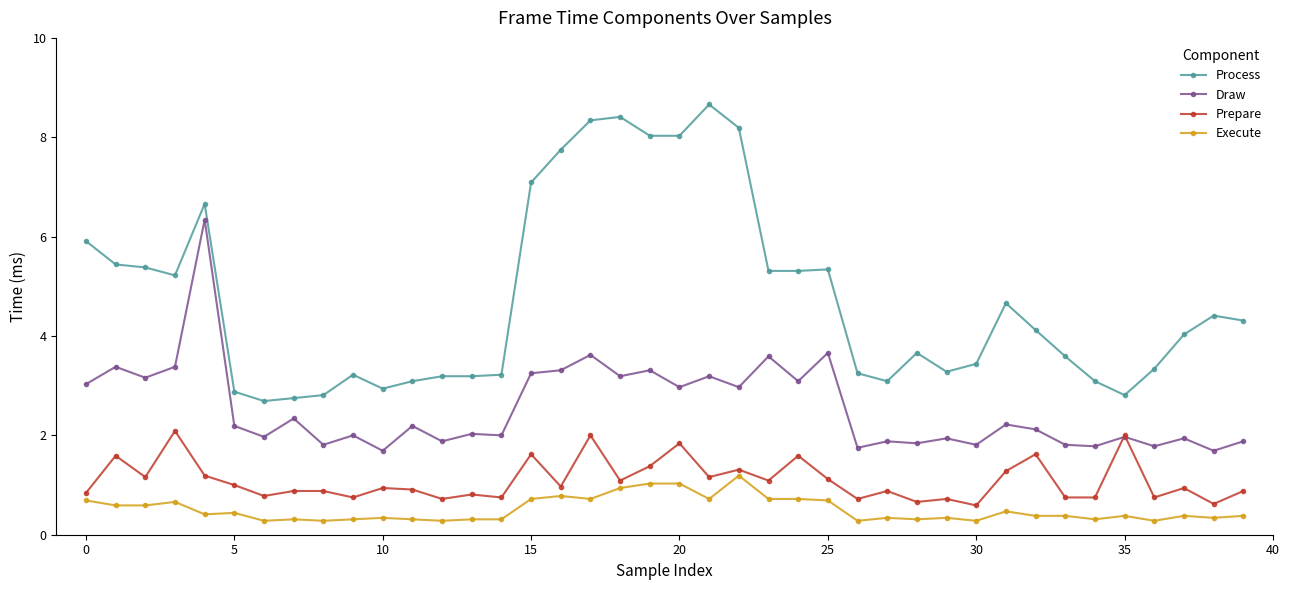

Does the chart have visible grid lines?

No